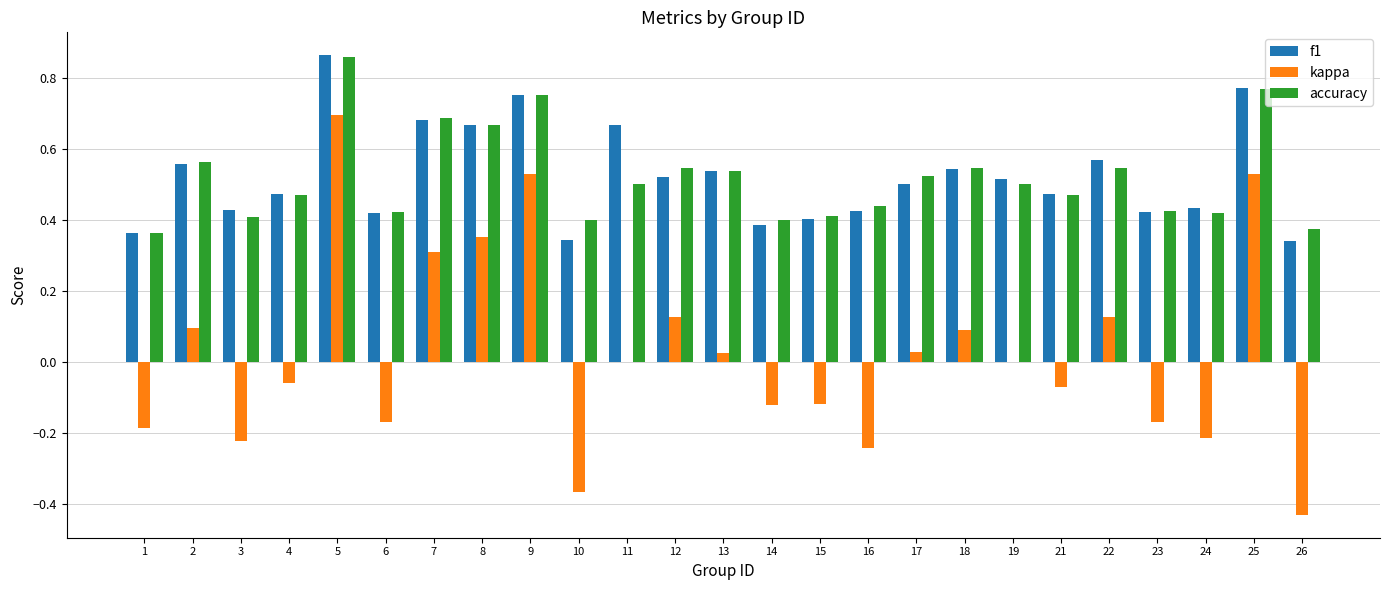

What is the sum of all accuracy values?

13.0